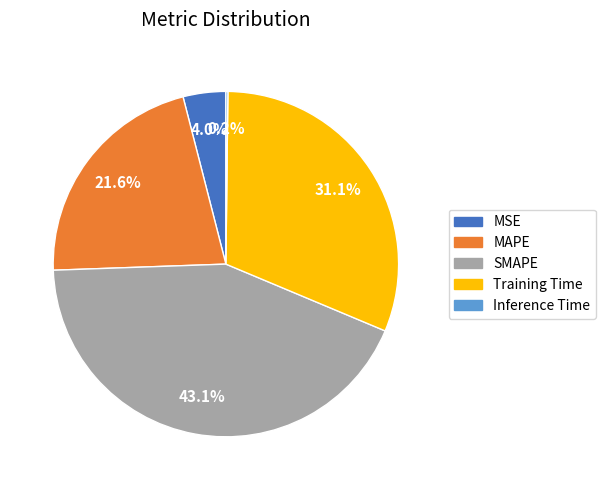

Which slice is the largest?

SMAPE